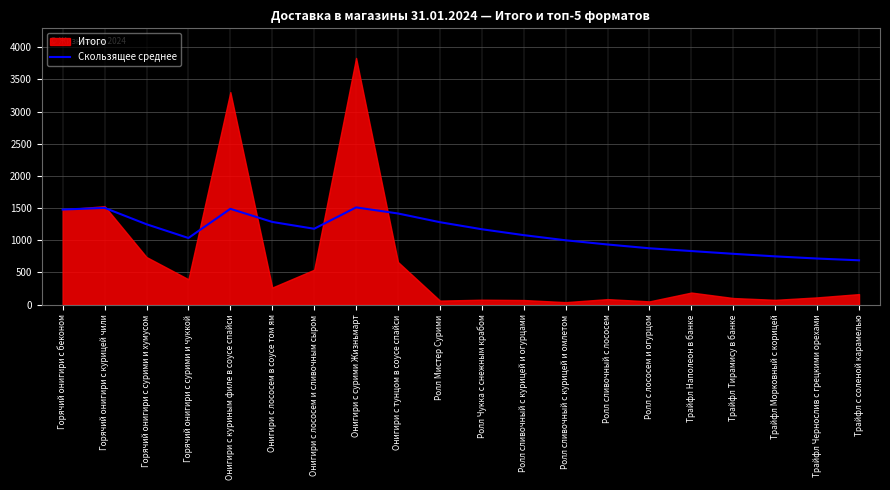

Which has a higher value, Ролл сливочный с лососем or Ролл с лососем и огурцом?

Ролл сливочный с лососем